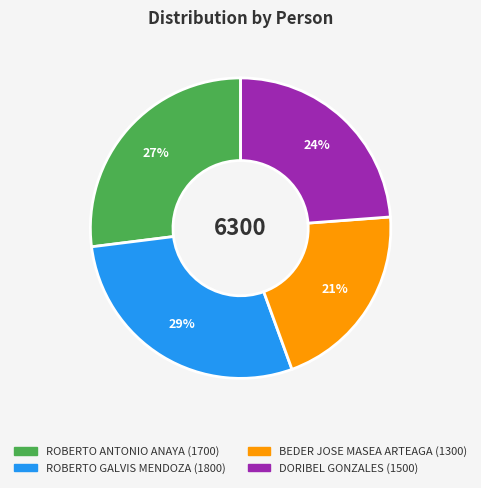

Combined, do ROBERTO ANTONIO ANAYA and DORIBEL GONZALES account for over 50%?

Yes